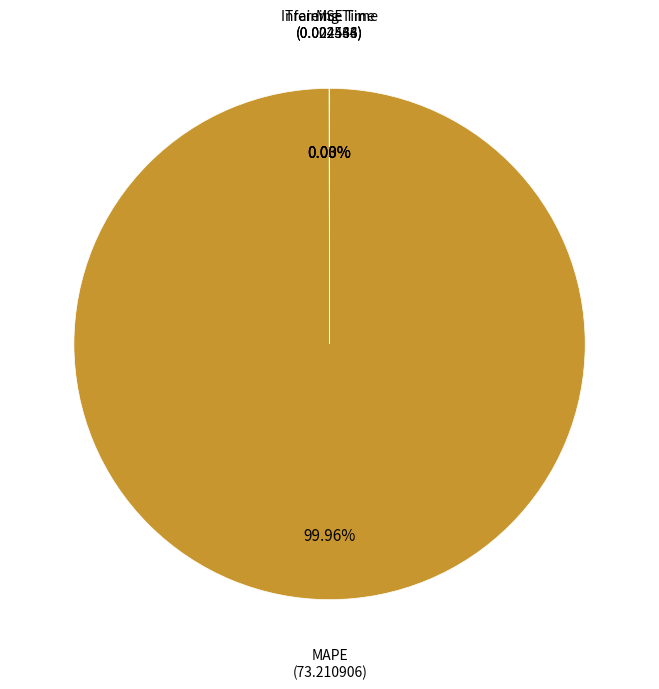

Does any single category account for the majority?

Yes